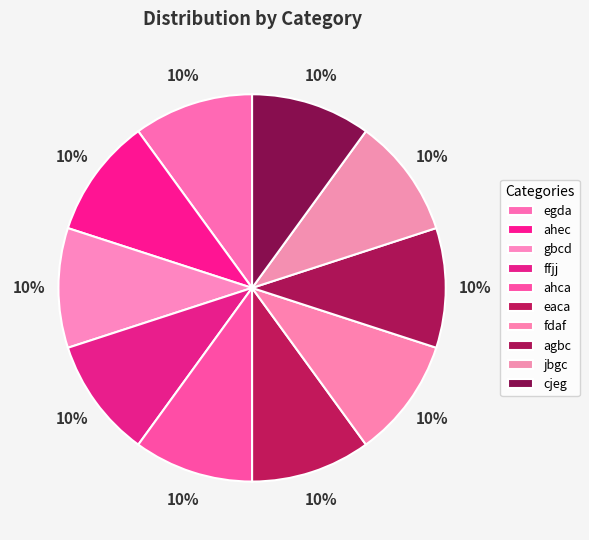

True or false: fdaf accounts for 5% of the total.

False